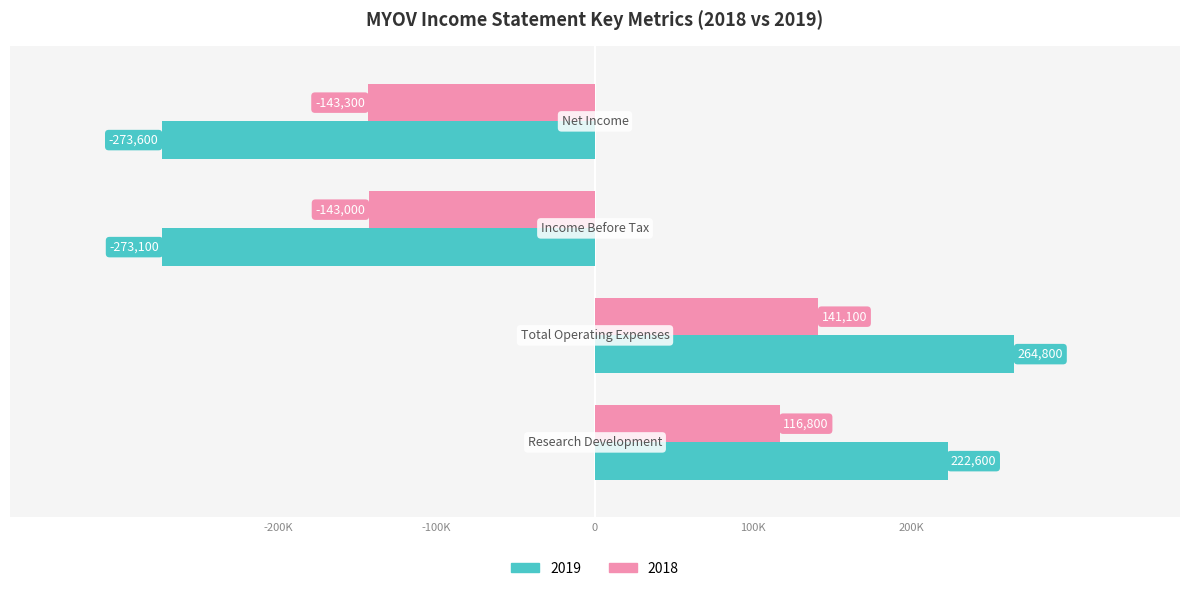

What are all the series names shown in the legend?

2019, 2018